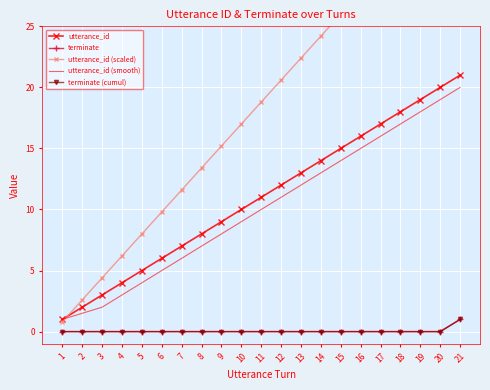

What are all the series names shown in the legend?

utterance_id, terminate, utterance_id (scaled), utterance_id (smooth), terminate (cumul)